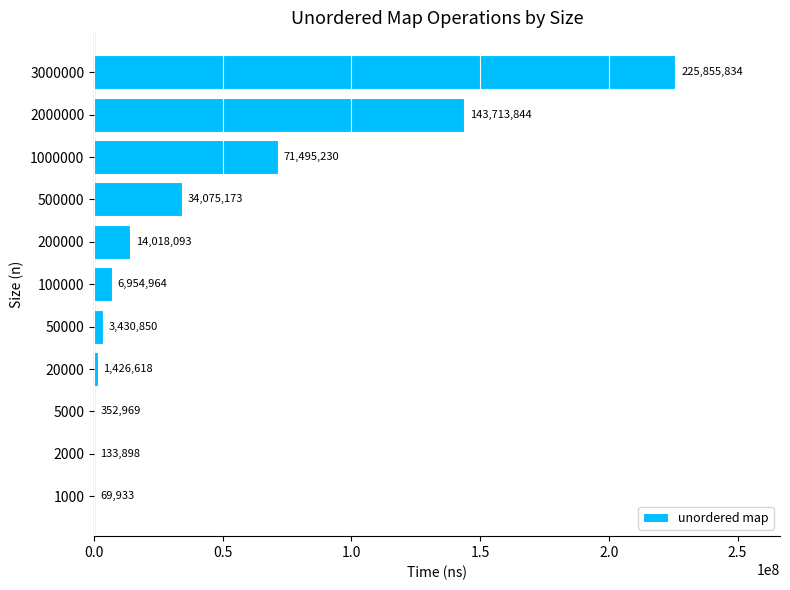

What is the change in value from 500000 to 3000000?

+191780661